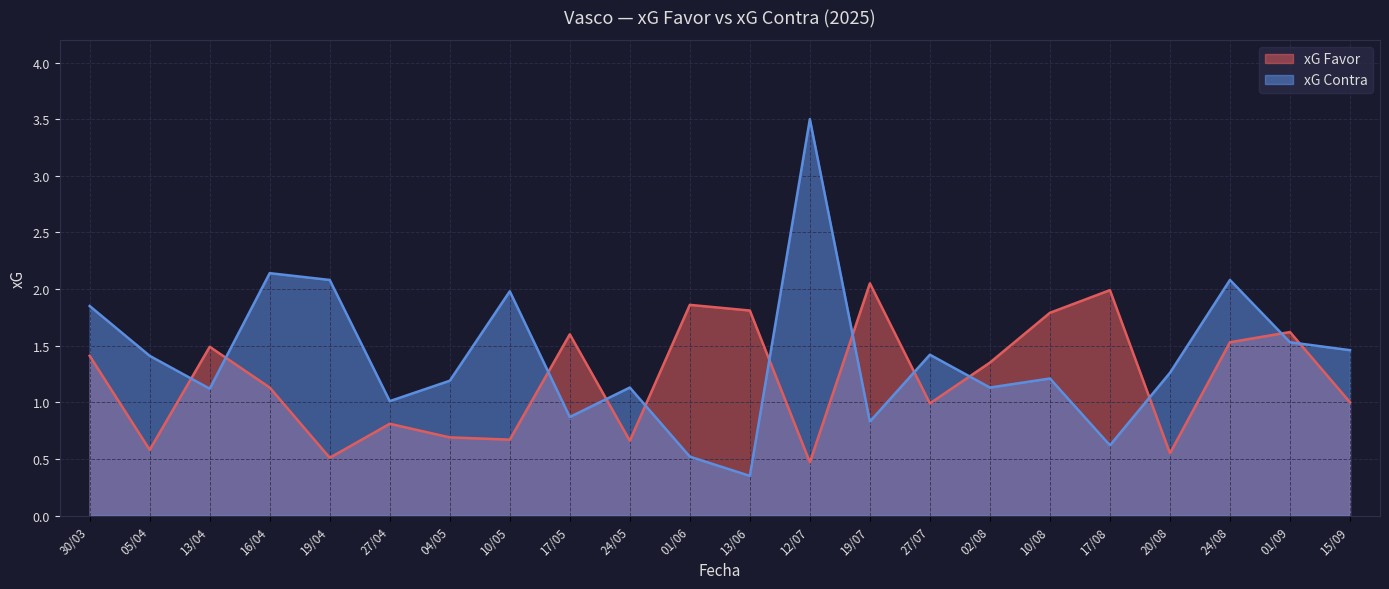

What are all the series names shown in the legend?

xG Favor, xG Contra